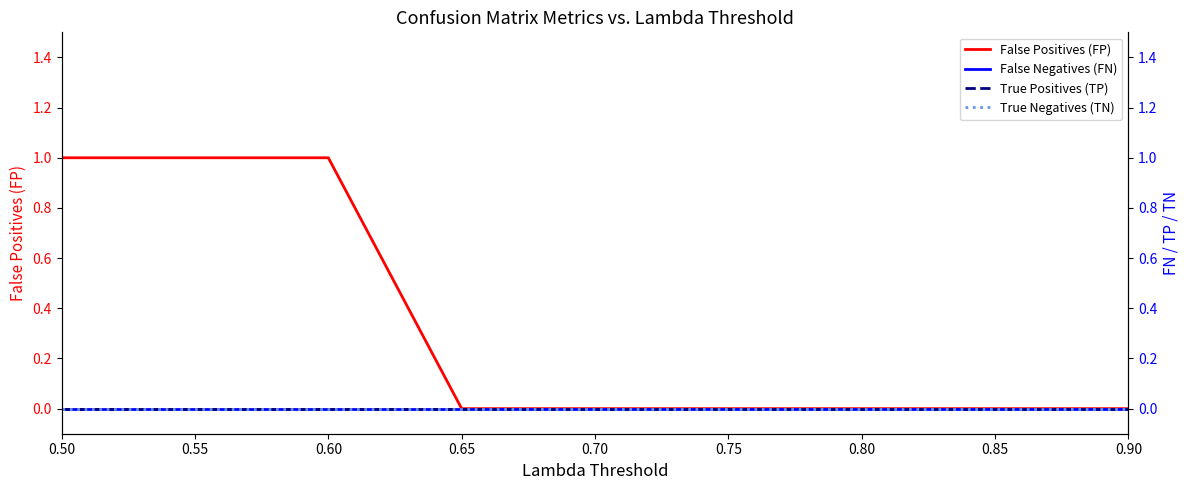

At which label is False Positives (FP) closest to 0?

0.65